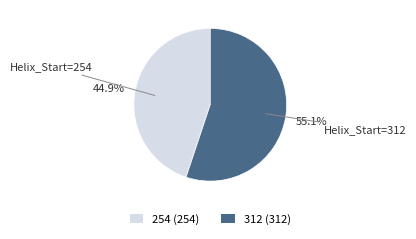

Does any single category account for the majority?

Yes